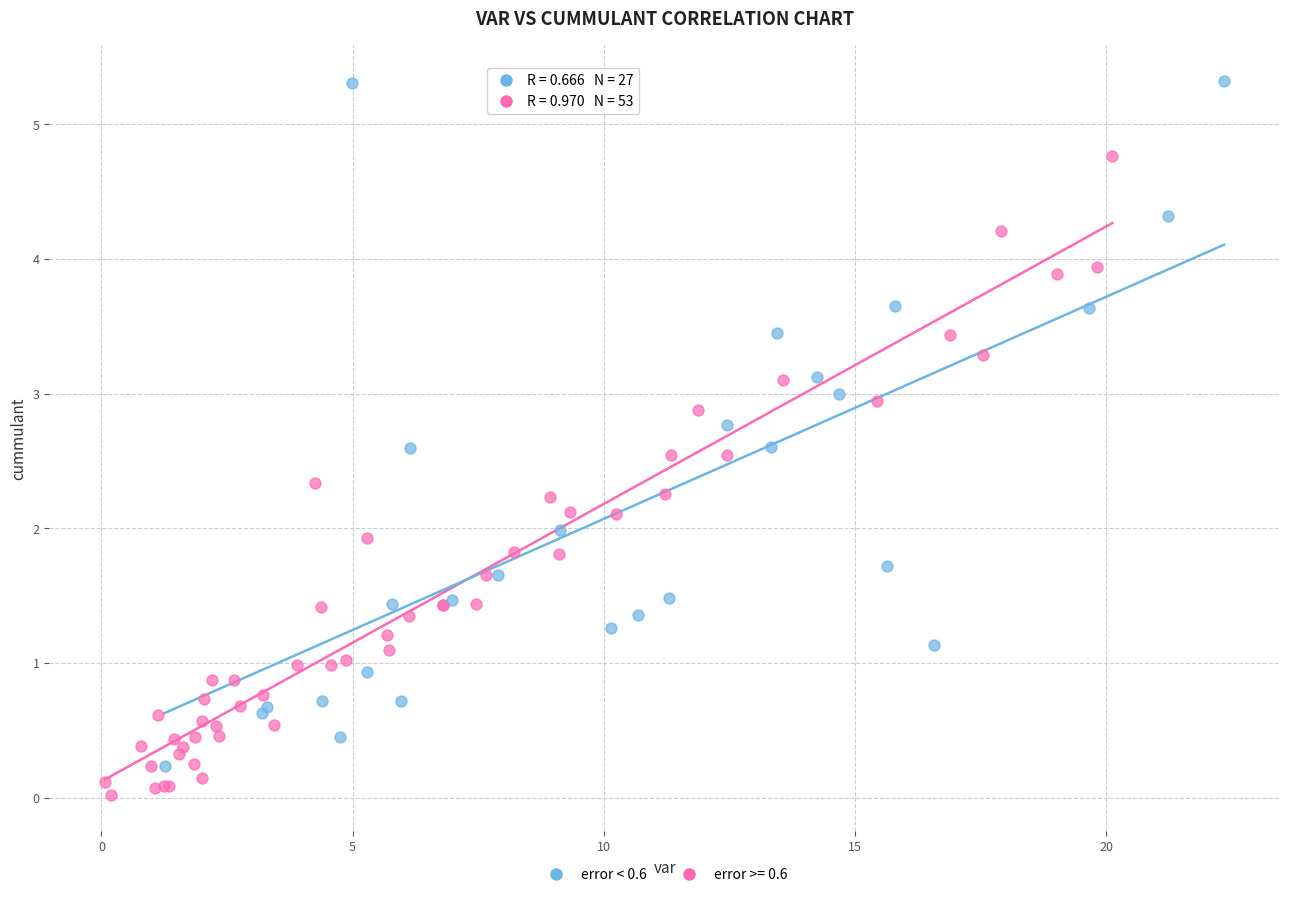

Which series reaches the maximum Y coordinate?

error < 0.6